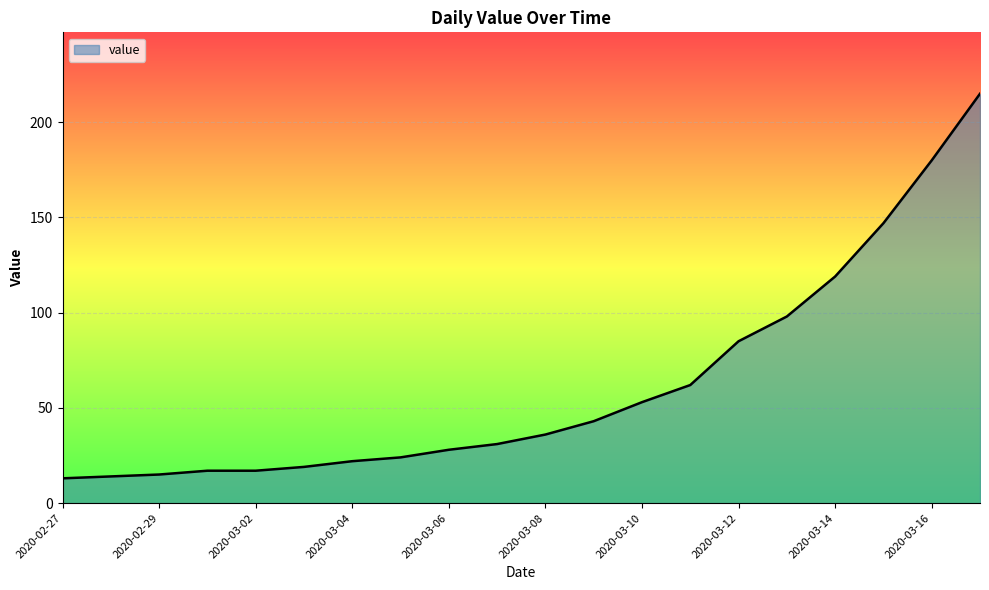

What is the greatest value displayed?

215